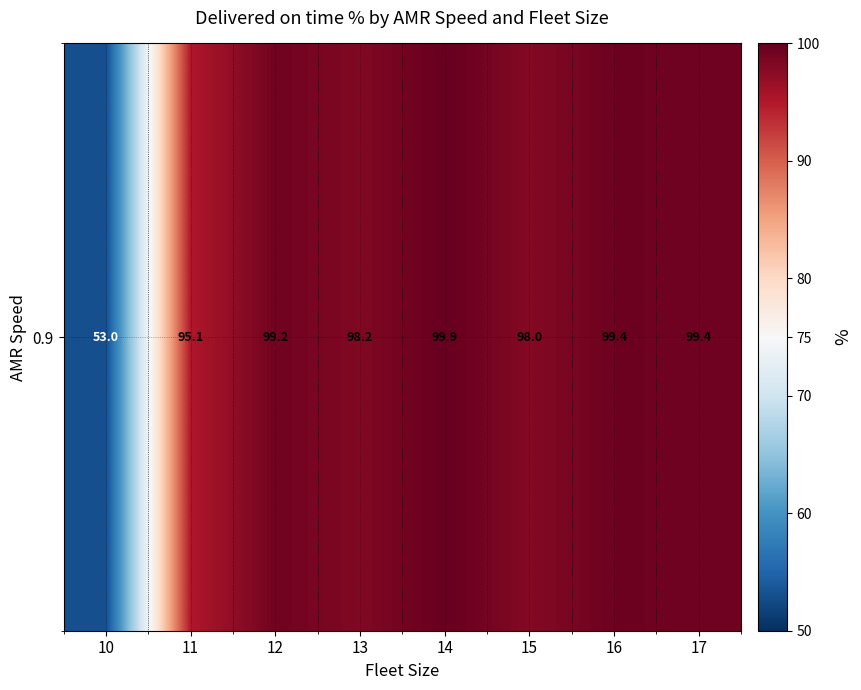

How many data points are less than 99?

4